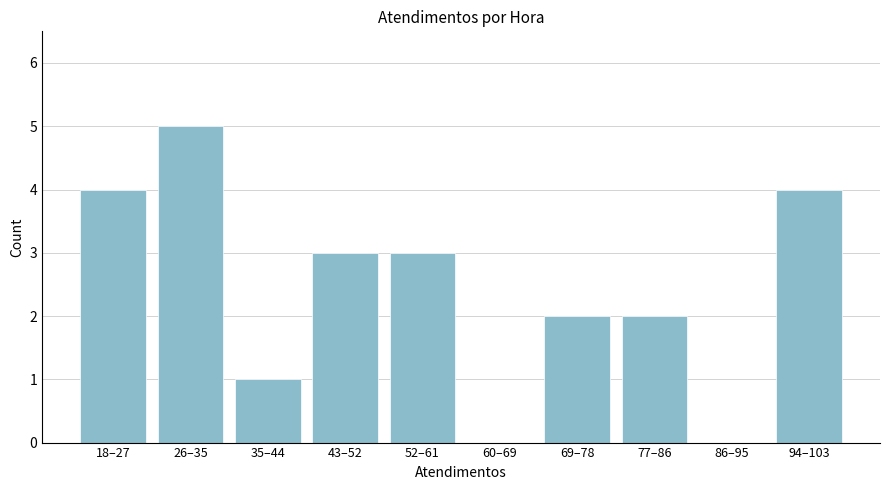

Reading right to left, what are all the values shown in this chart?

94–103=4	86–95=0	77–86=2	69–78=2	60–69=0	52–61=3	43–52=3	35–44=1	26–35=5	18–27=4